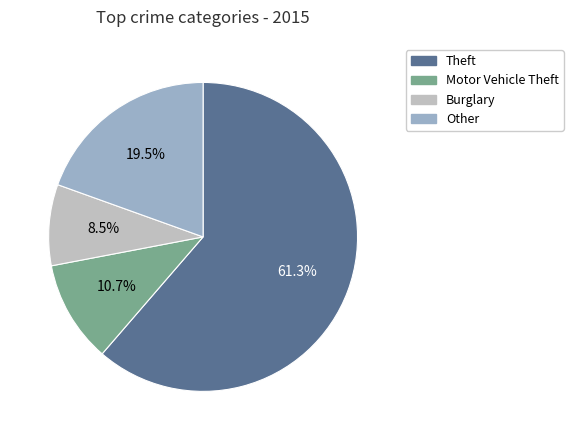

To the nearest percent, what percentage of the pie is Motor Vehicle Theft?

11%